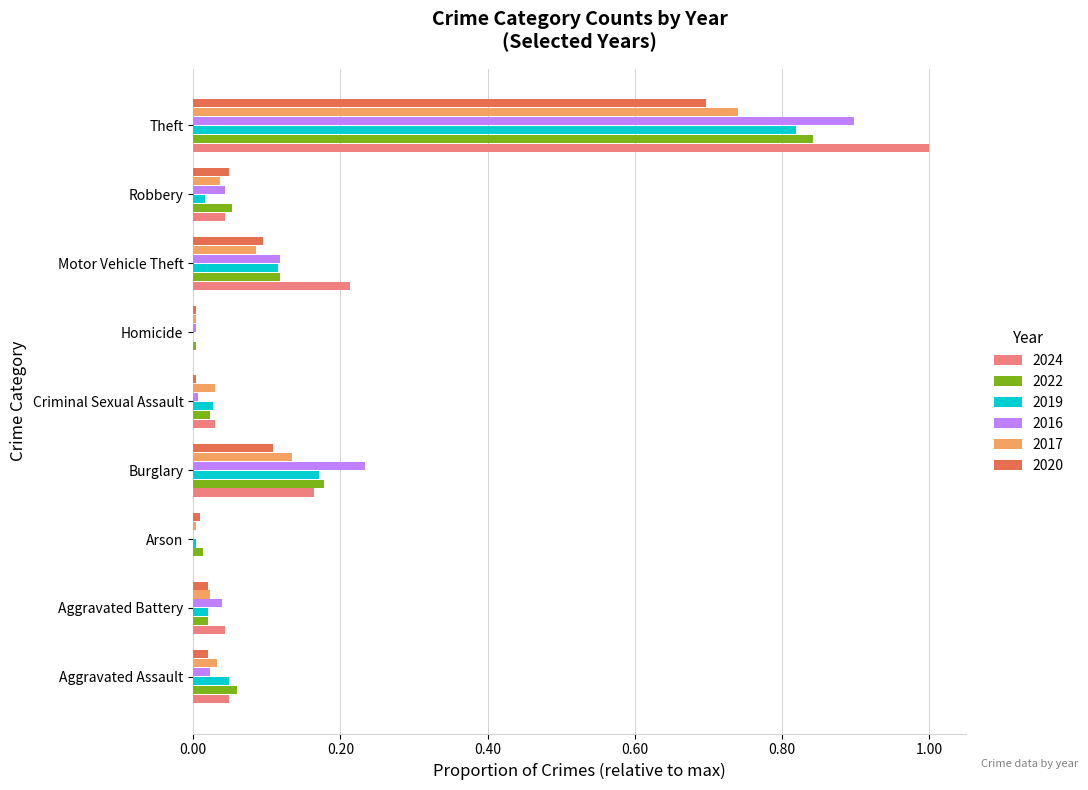

What is the total value across all series at Theft?

5.0